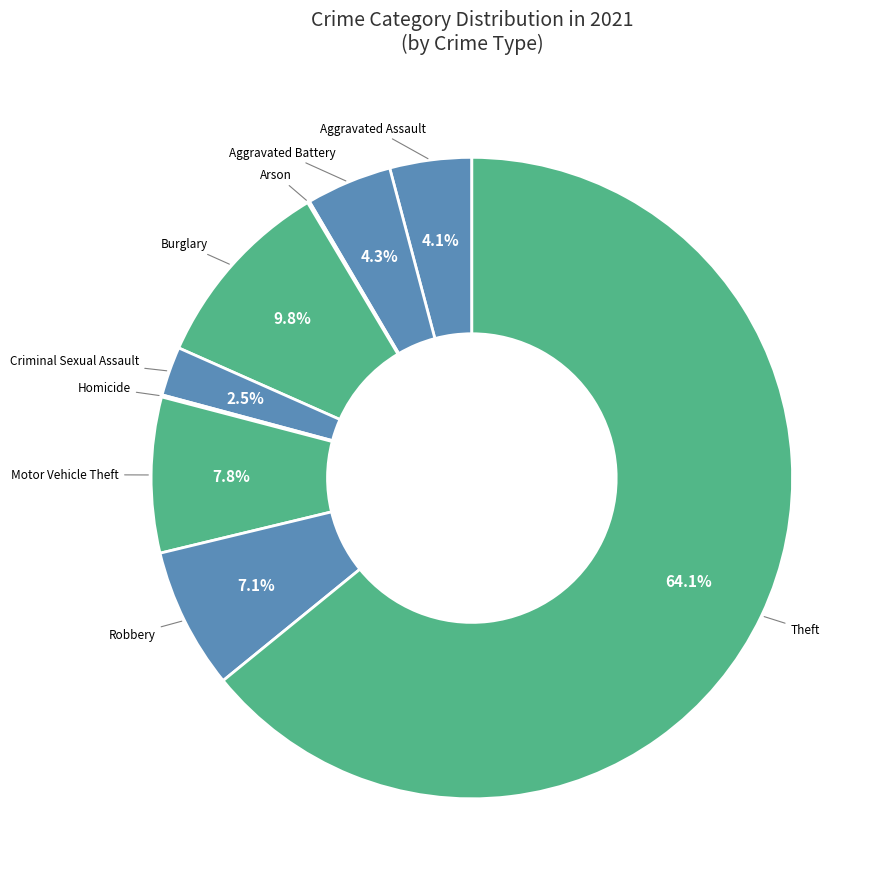

To the nearest percent, what is the difference between the largest and smallest slice percentages?

64%